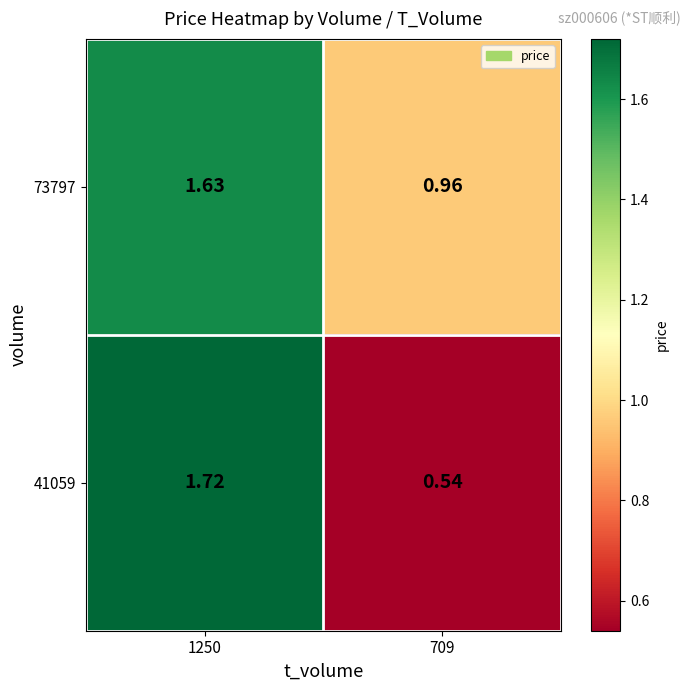

Is the value of 41059 at 1250 greater than the value of 73797 at 1250?

Yes